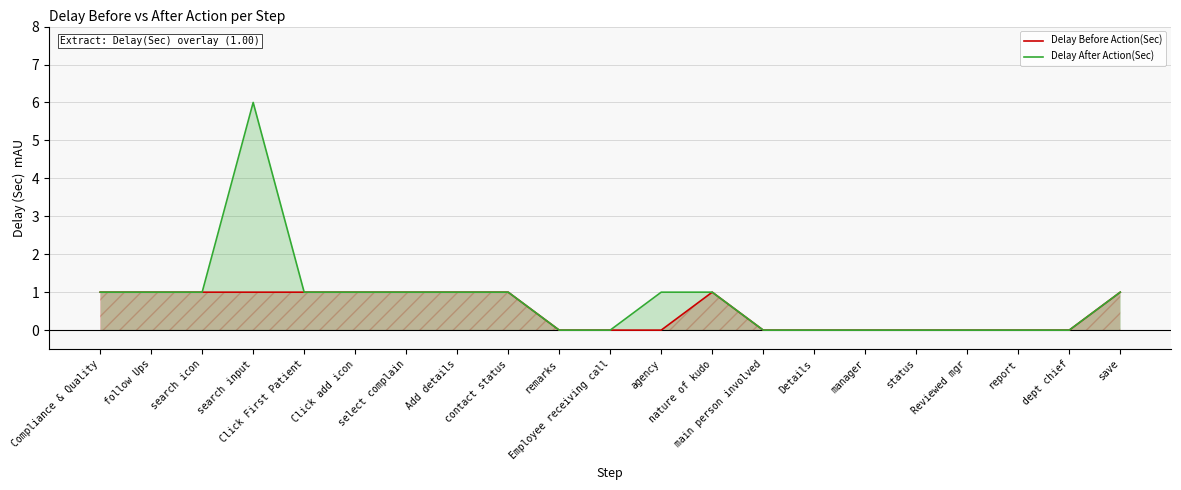

At which label does Delay After Action(Sec) reach its peak?

search input